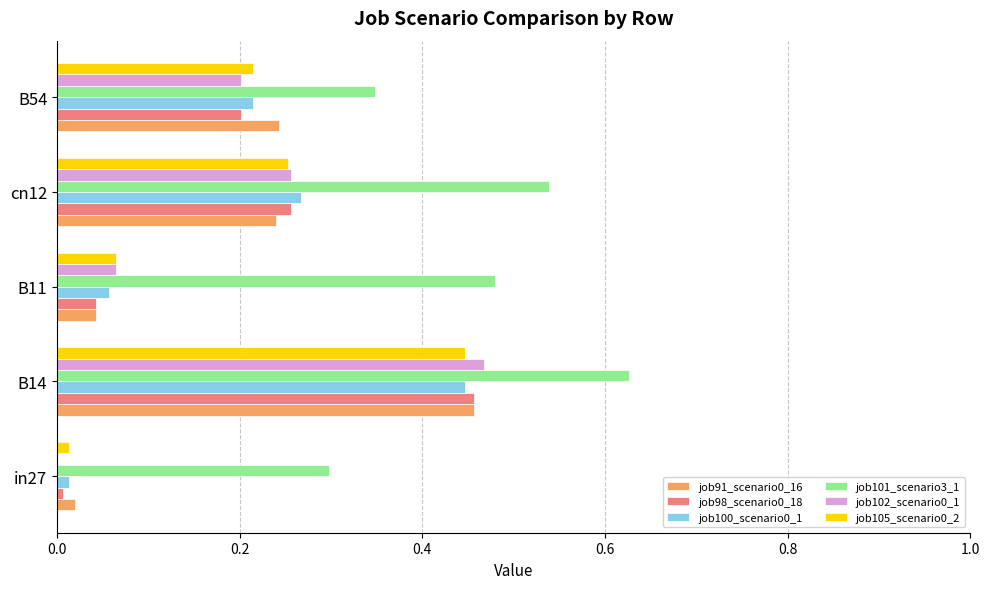

What is the sum of all job105_scenario0_2 values?

1.0